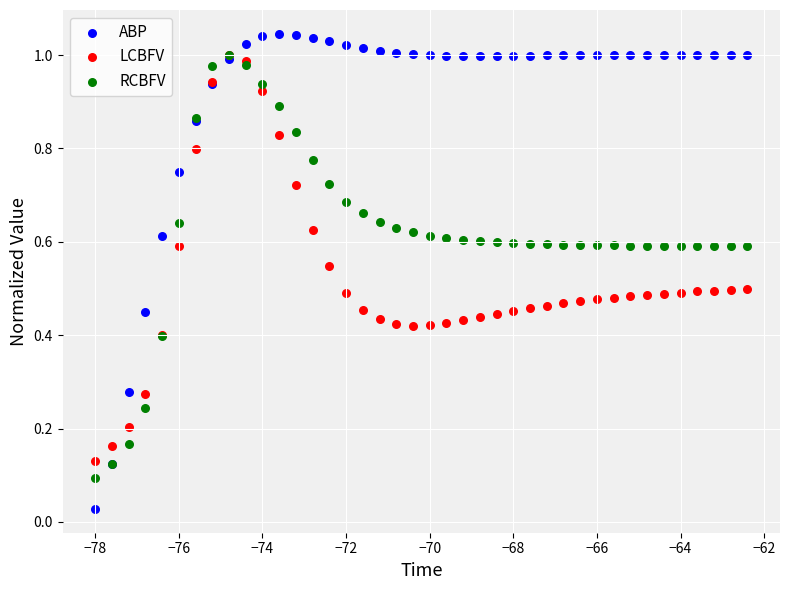

Which series reaches the maximum Y coordinate?

ABP